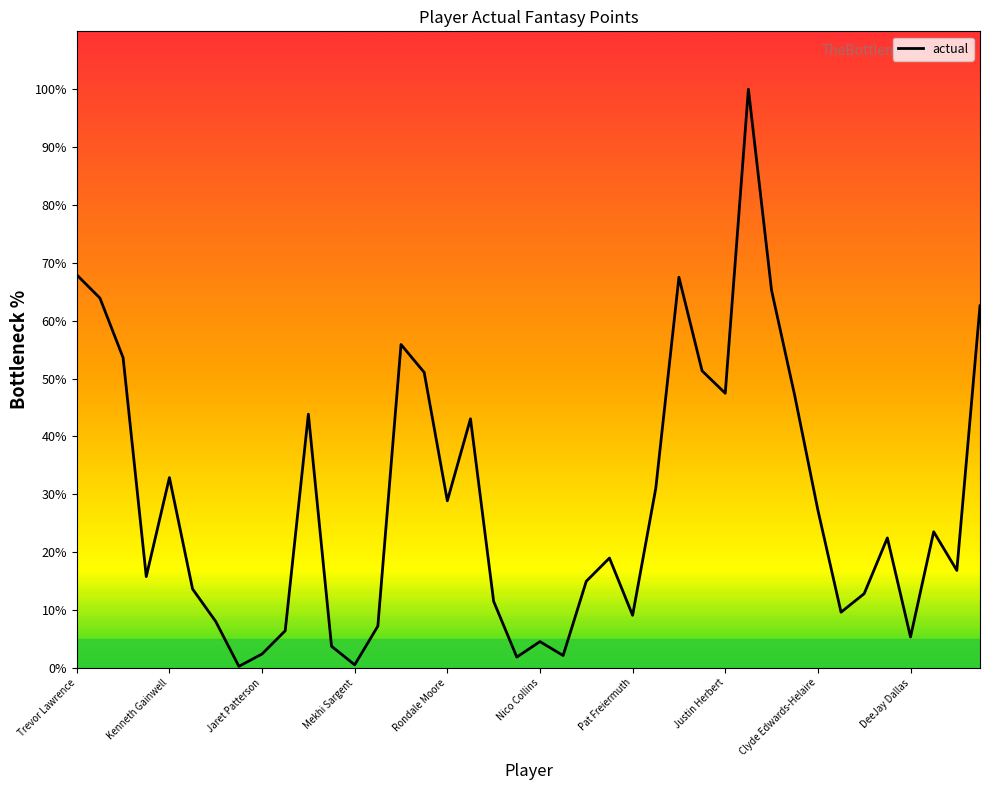

True or false: there are more than 2 points higher than both neighbors.

True